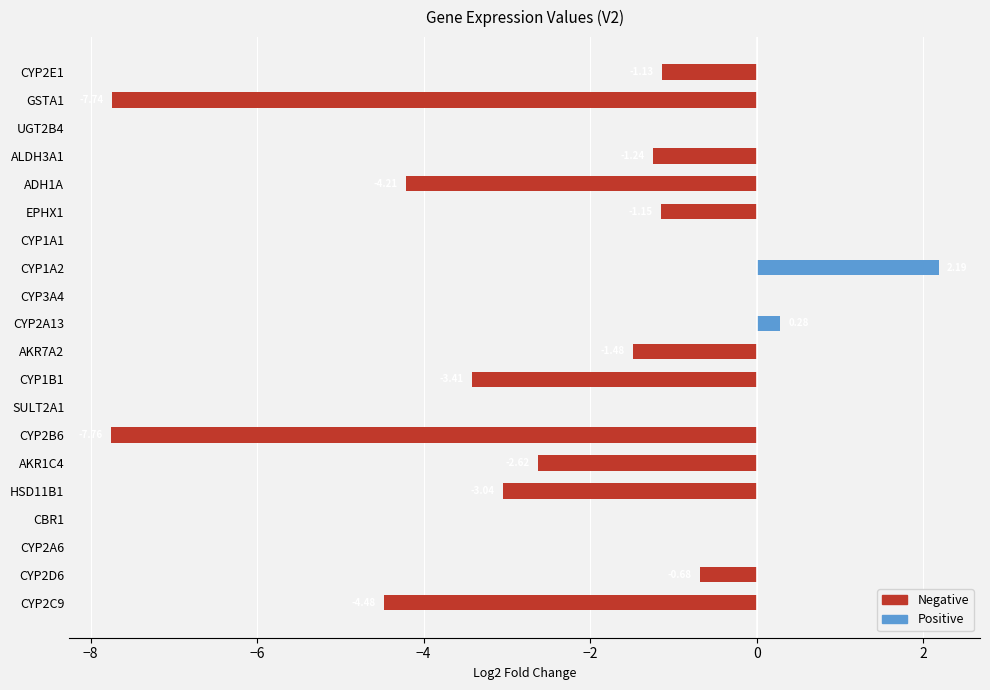

What is the spread (max minus min) of values at AKR7A2?

1.5